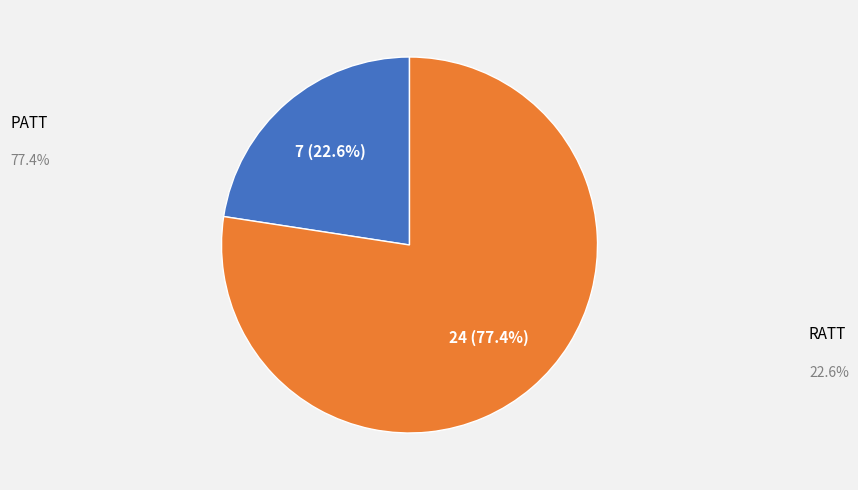

To the nearest percent, what percentage of the pie is PATT?

77%